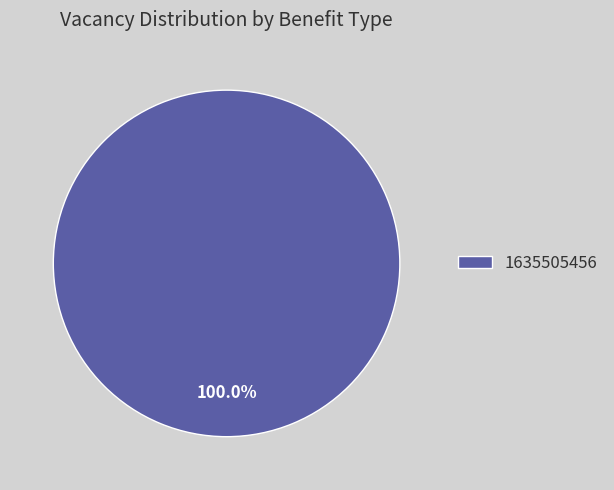

Rank the categories by value from highest to lowest.

1635505456